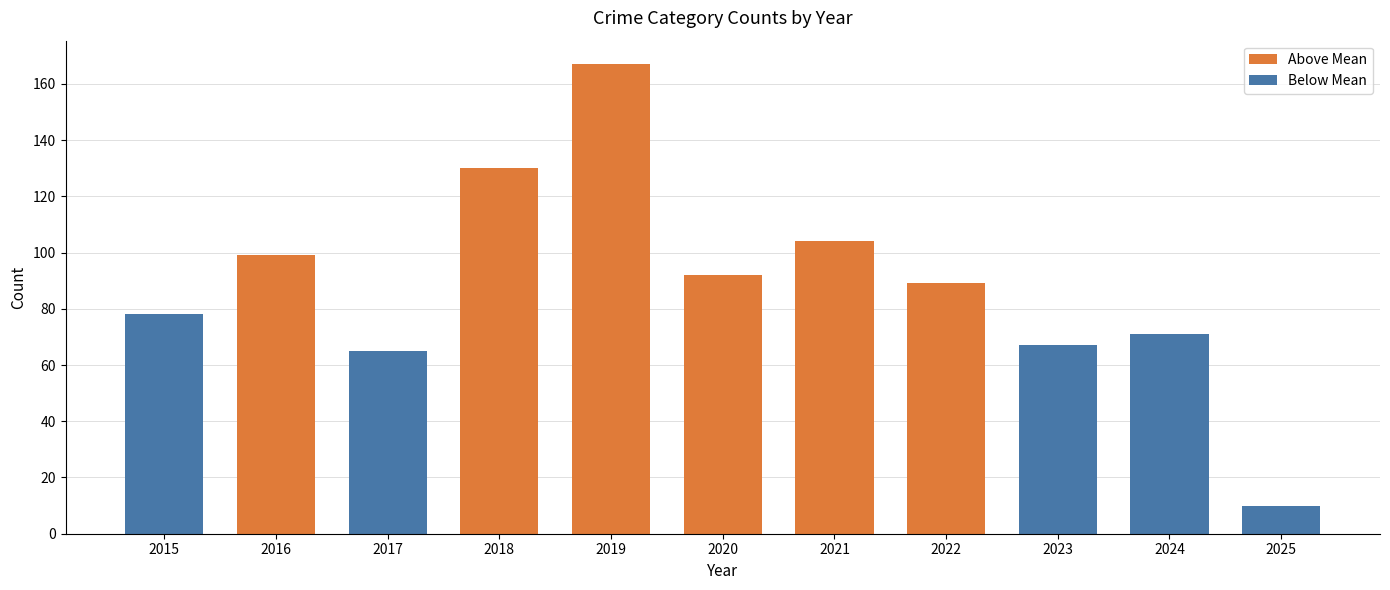

At which category is the sum across all series the highest?

2019